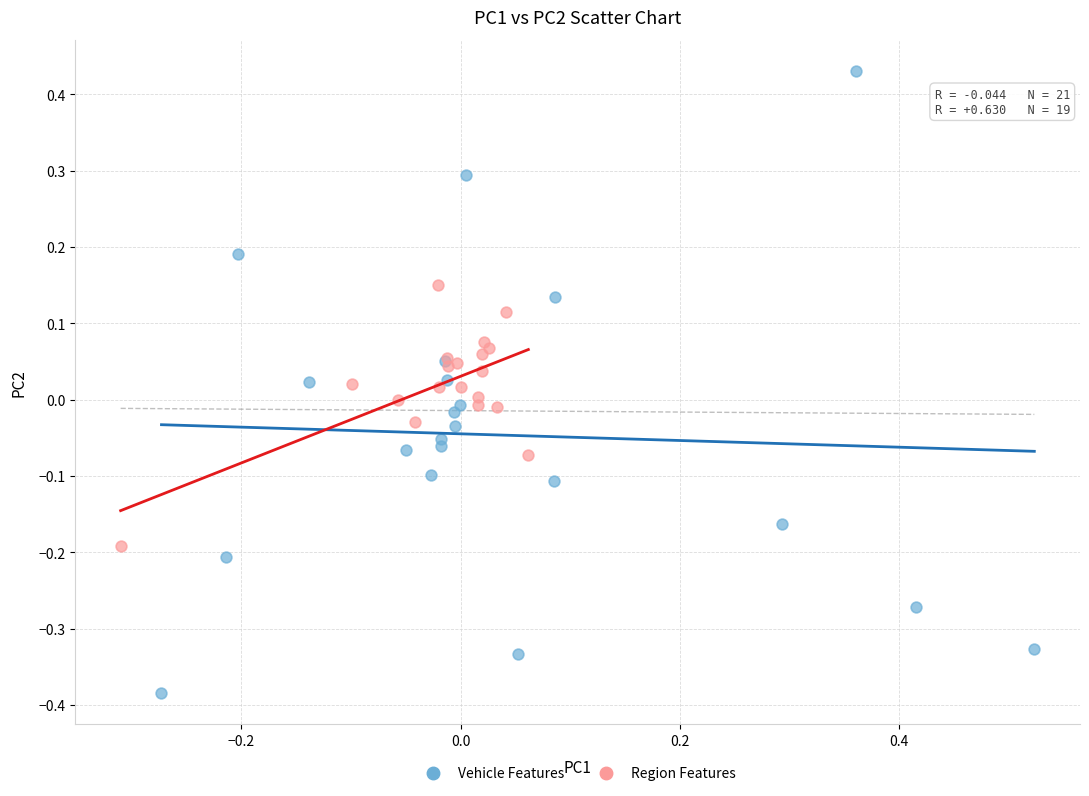

Which series contains the lowest Y value?

Vehicle Features